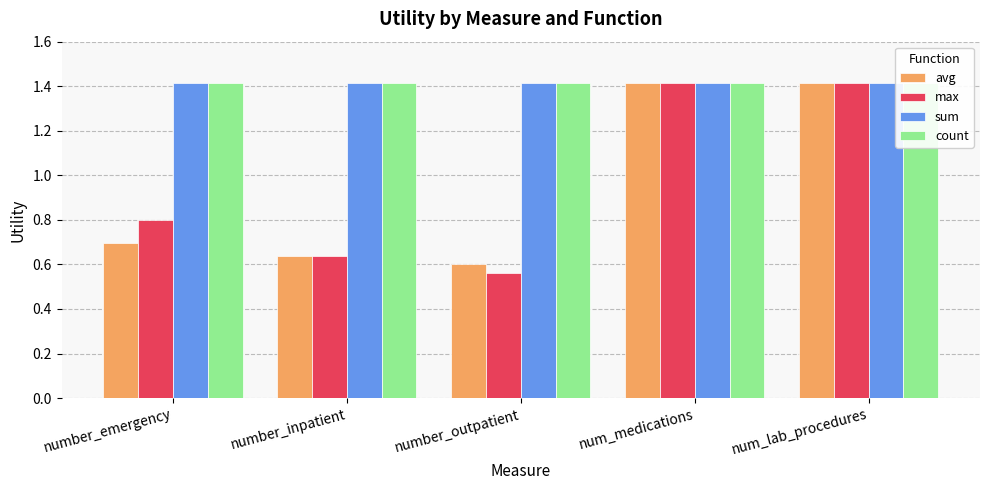

Read the avg value at num_lab_procedures.

1.4